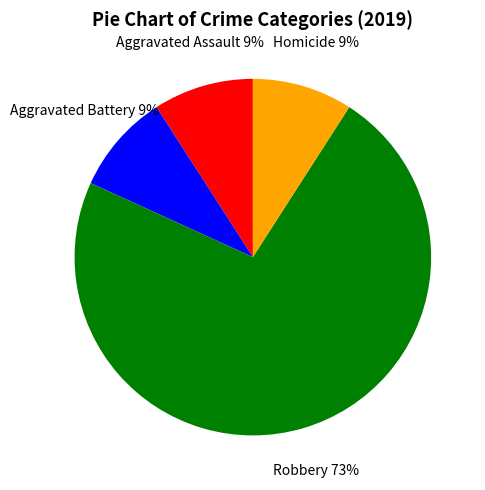

What percentage is the Aggravated Battery slice, to the nearest percent?

9%